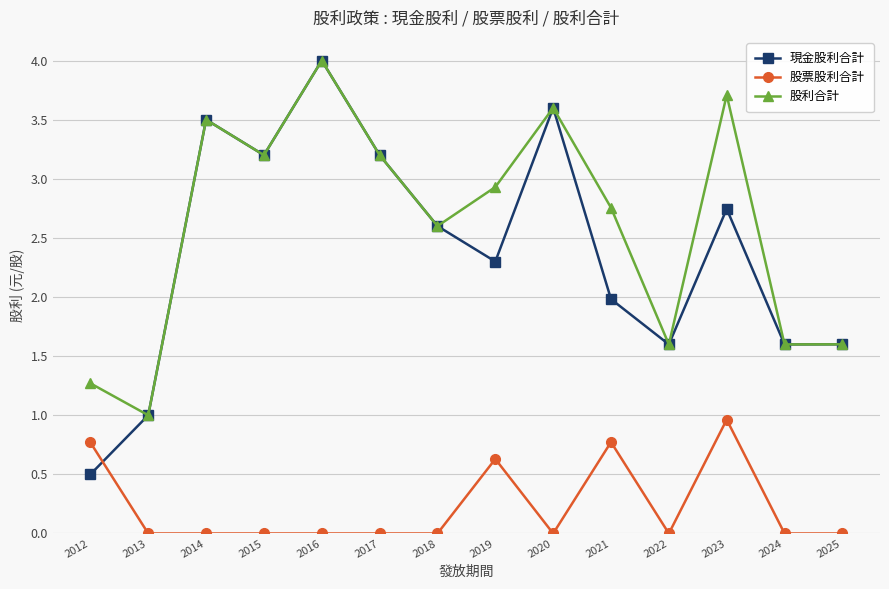

In 股票股利合計, how many points are higher than both neighbors (excluding endpoints)?

3